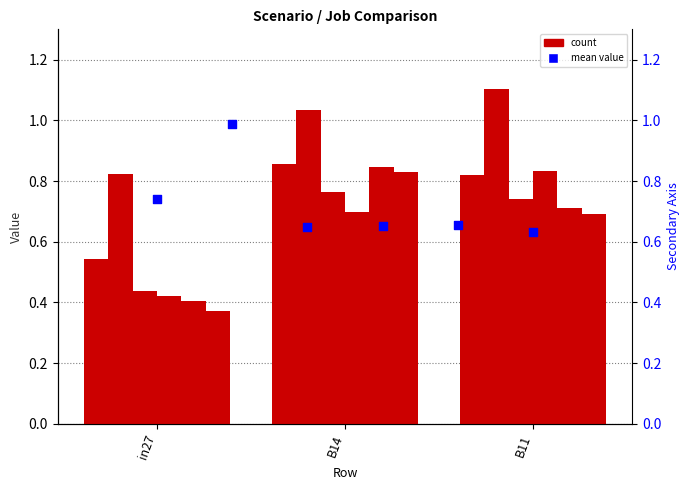

At which category is the sum across all series the highest?

B14